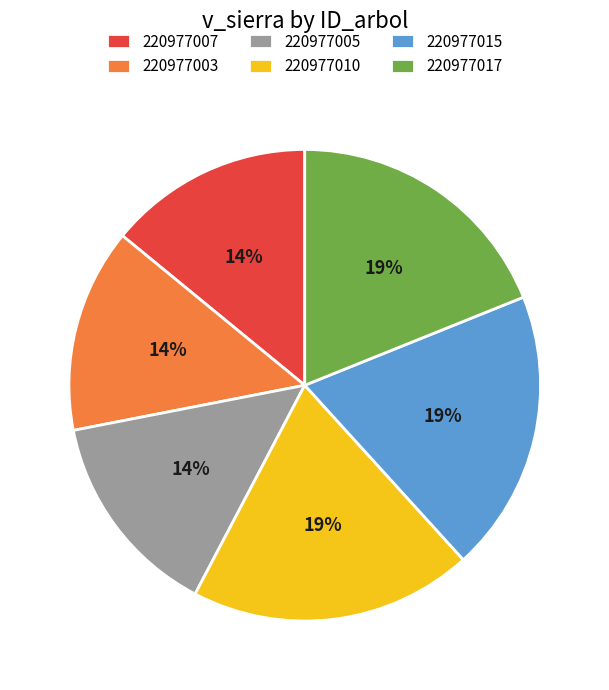

The 220977003 slice represents 14% of the pie. True or false?

True